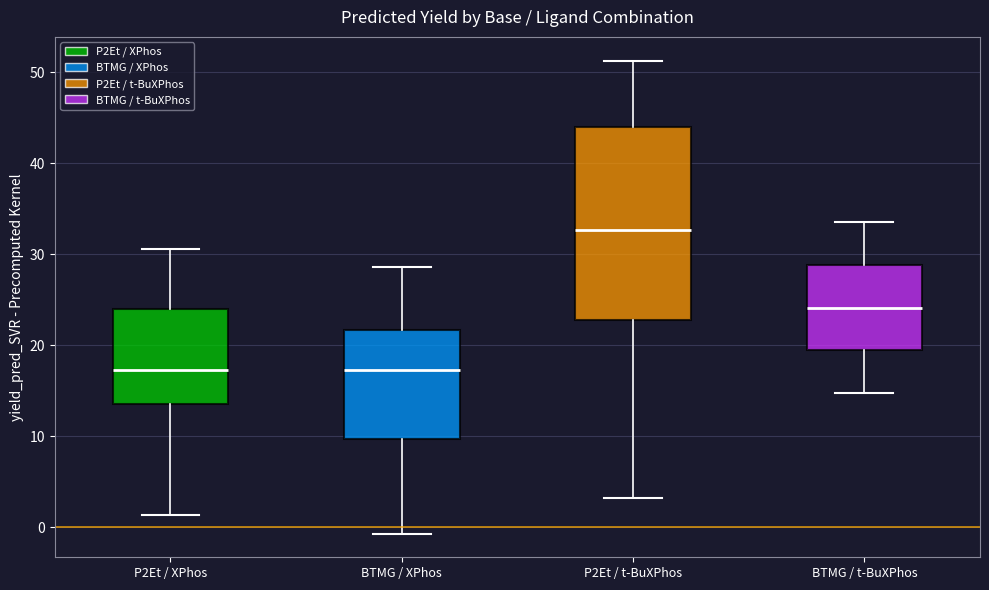

Reading left to right, transcribe this box plot: for each box, give where its median line is, the range the box spans, and where its two whiskers end, as read against the y-axis. The values are not printed on the chart, so give them approximately, as read against the axis.

P2Et / XPhos: median 17, box 14 to 24, whiskers 1 to 31
BTMG / XPhos: median 17, box 10 to 22, whiskers -1 to 29
P2Et / t-BuXPhos: median 33, box 23 to 44, whiskers 3 to 51
BTMG / t-BuXPhos: median 24, box 19 to 29, whiskers 15 to 33